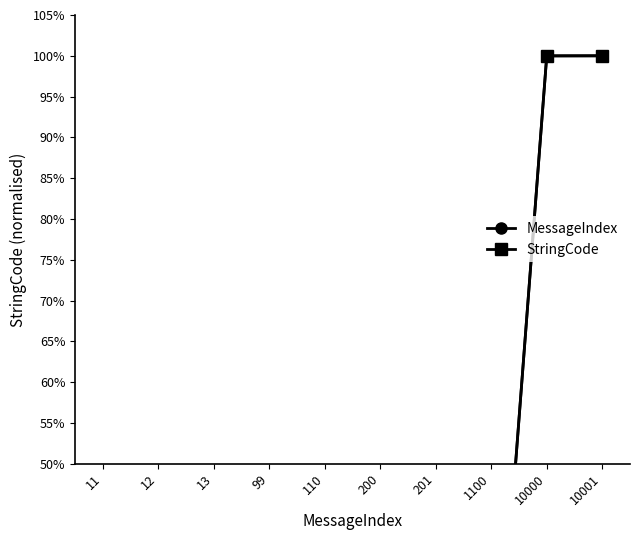

True or false: MessageIndex has a value of 0.4 at 10000.

False